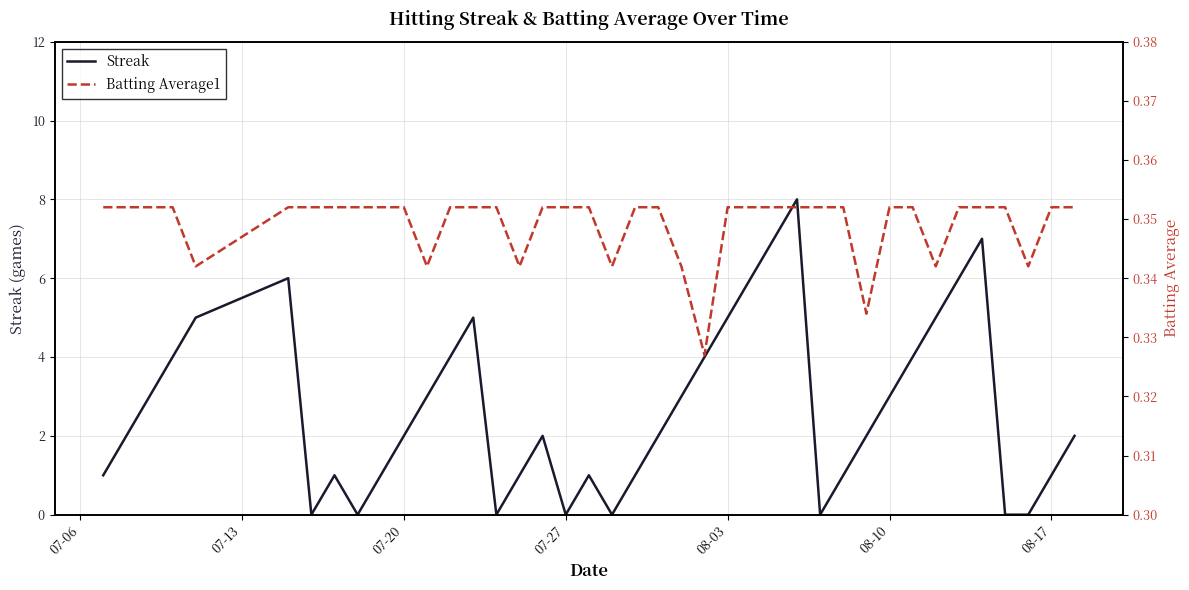

At how many categories does at least one series exceed 6?

3